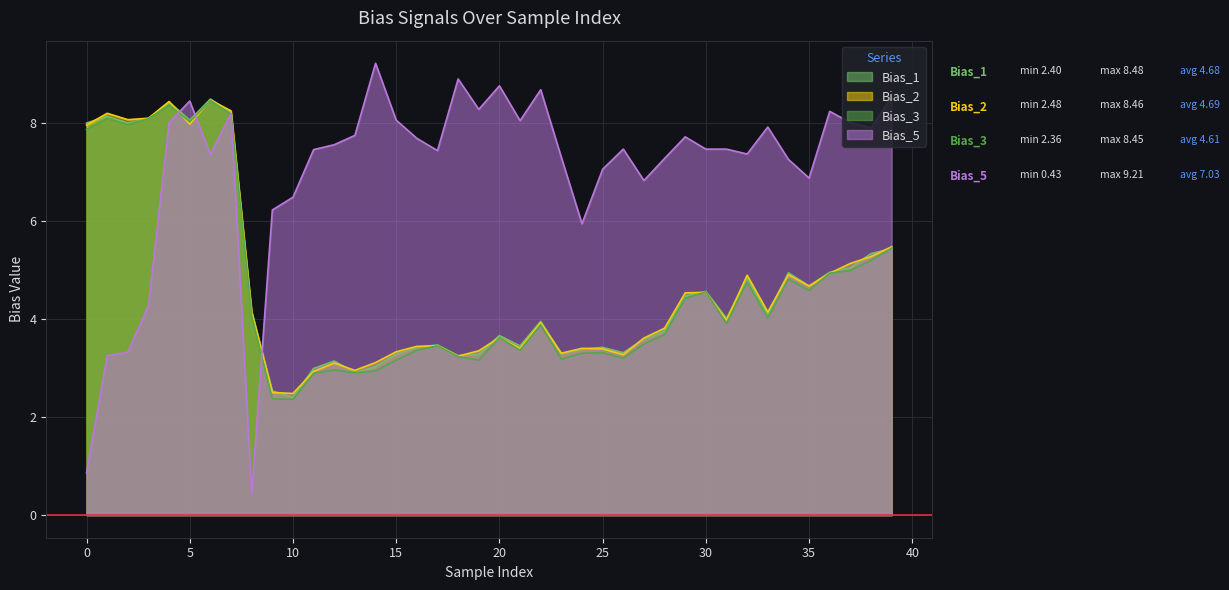

Rank the series at 38 from lowest to highest value.

Bias_3, Bias_2, Bias_1, Bias_5